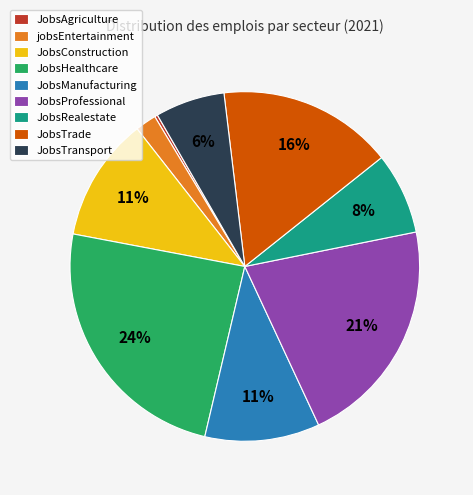

Which slice is the smallest?

JobsAgriculture